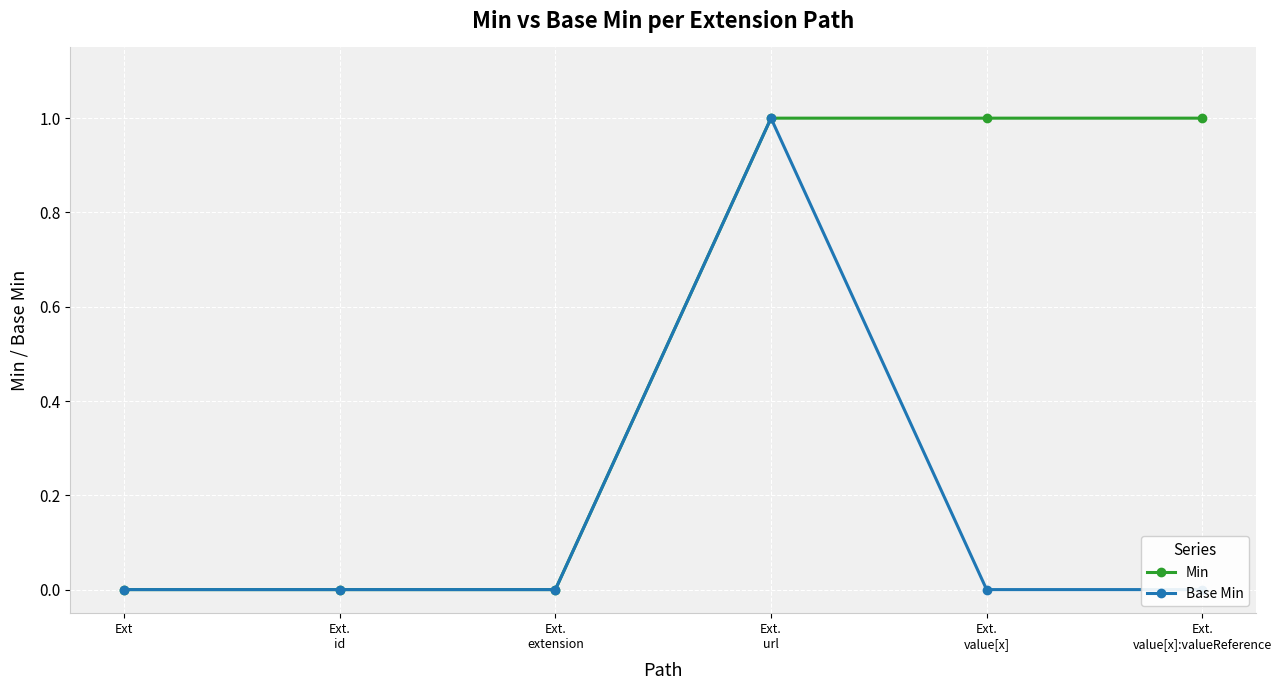

Where is the first local maximum for Base Min?

Ext.
url